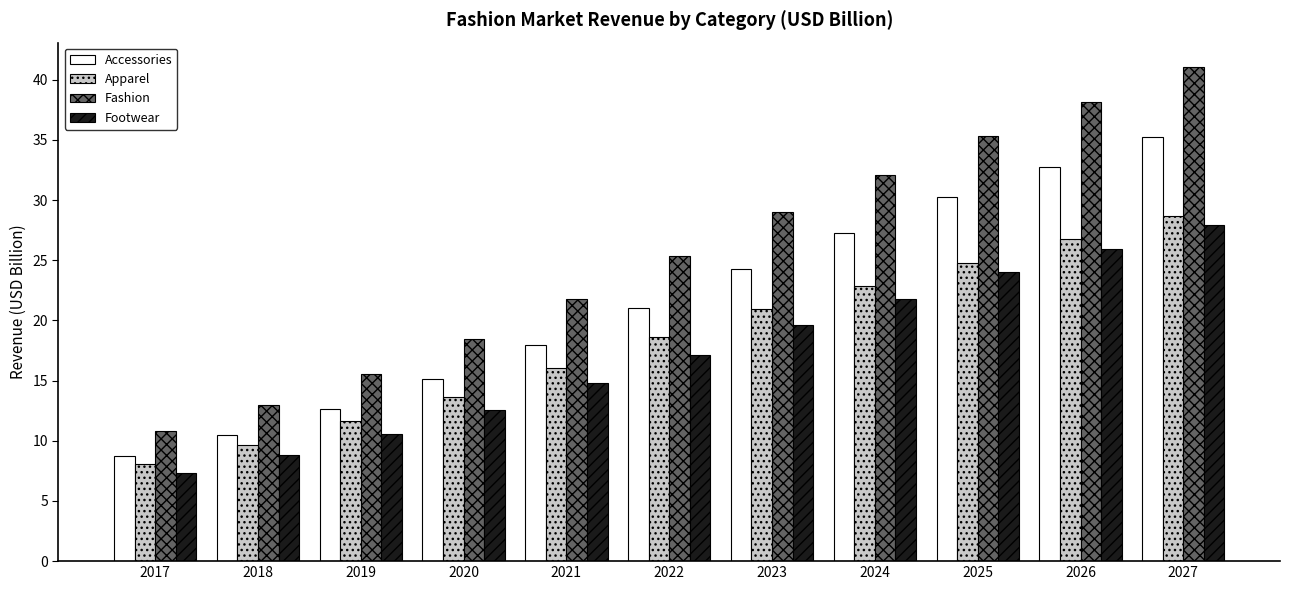

What is the value of the Fashion bar at the 8th from the left?

32.1